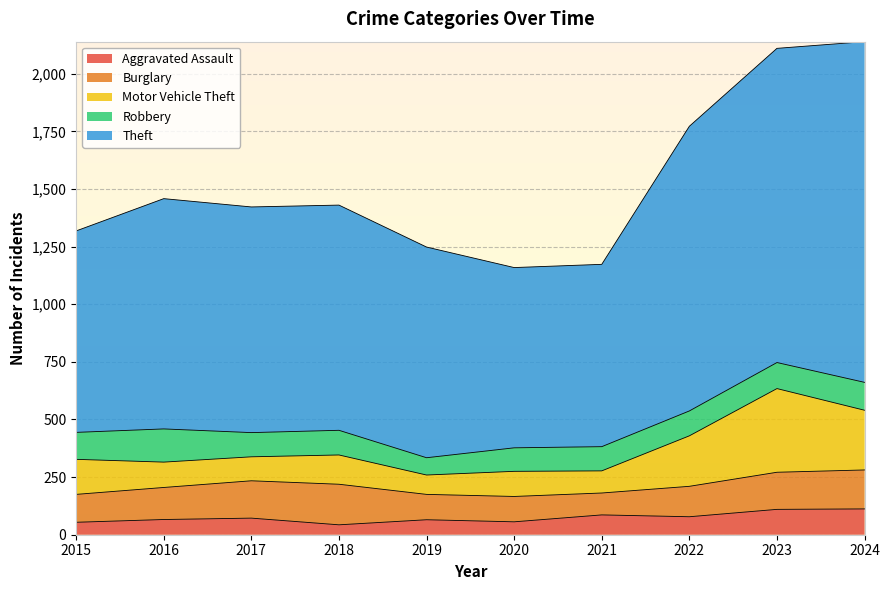

What is the difference between the Motor Vehicle Theft values at 2018 and 2016?

17